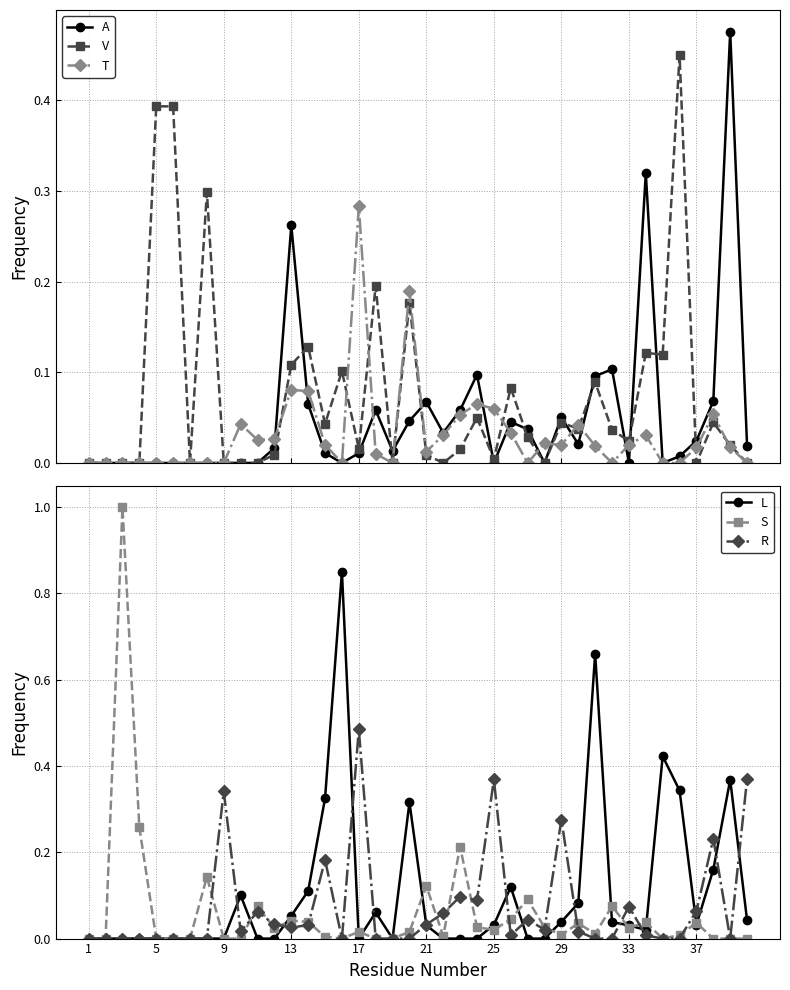

What is the maximum value shown in the chart?

1.0